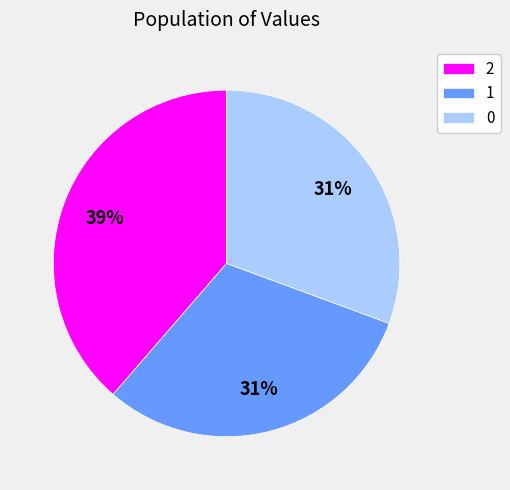

How many segments does this pie chart have?

3